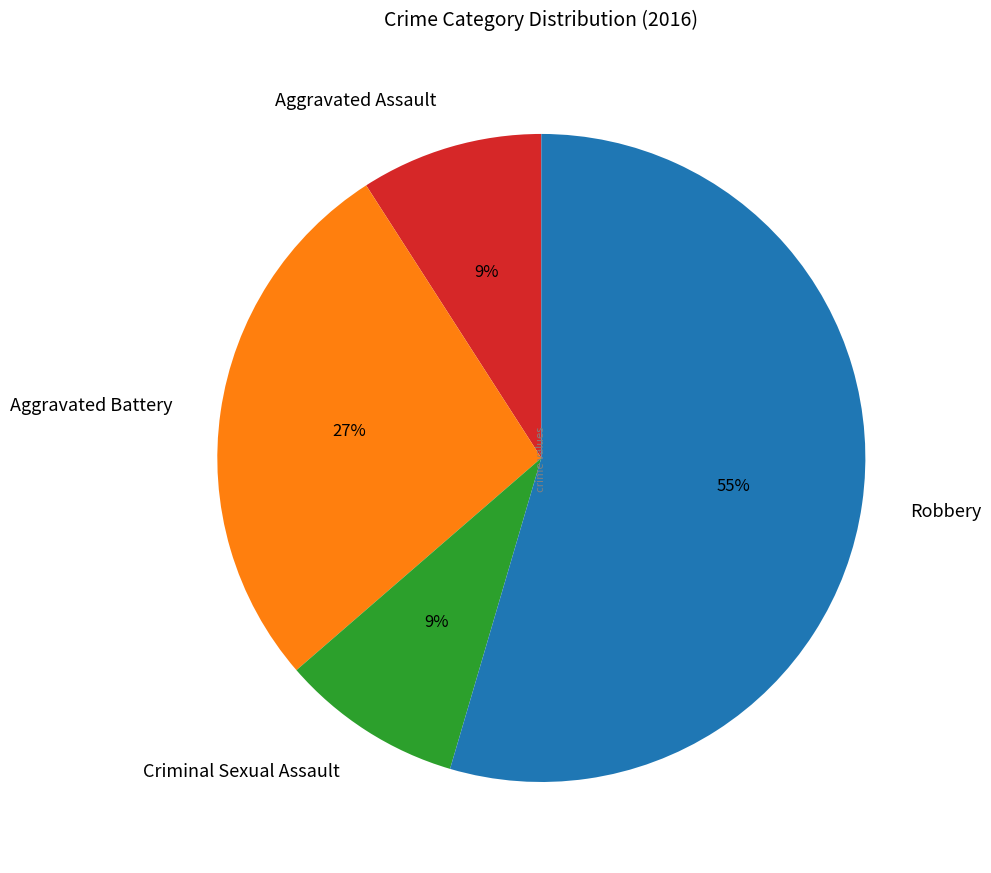

To the nearest percent, what is the average slice percentage?

25%